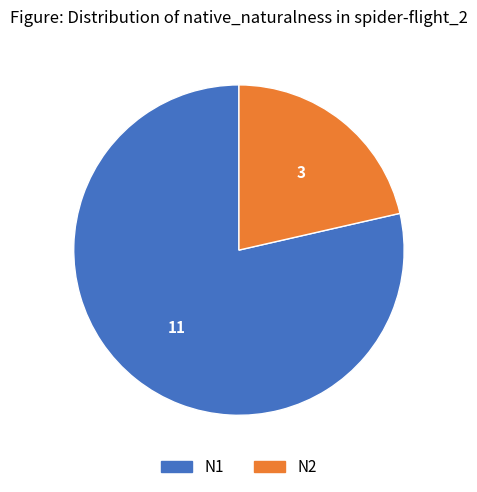

Rank the categories by value from lowest to highest.

N2, N1